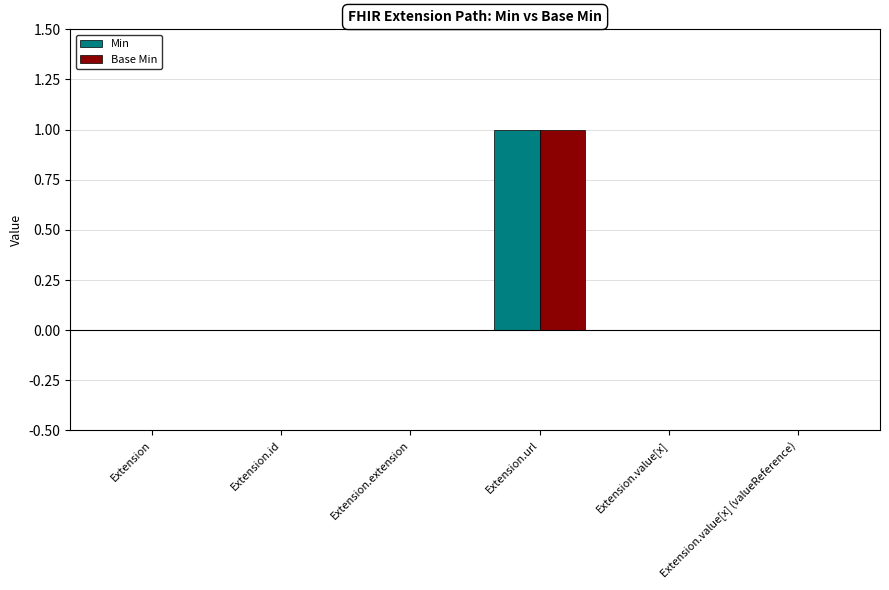

Which category has the highest value in the Base Min series?

Extension.url